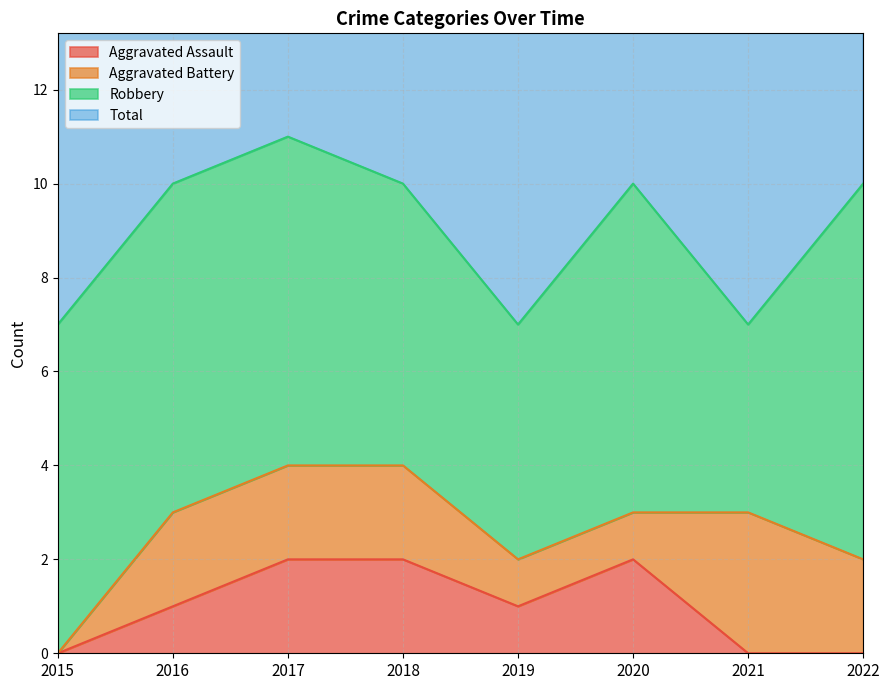

Which category has the lowest value in the Aggravated Assault series?

2015